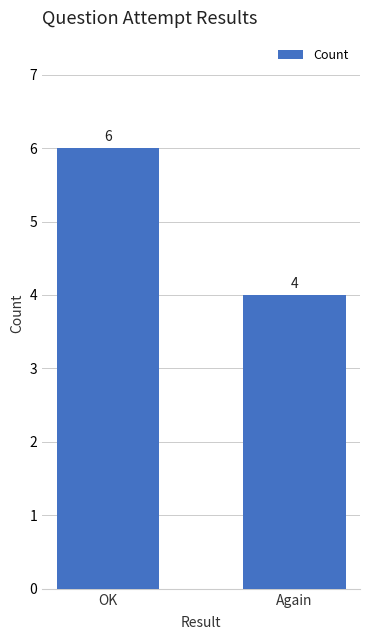

What is the sum of all values?

10